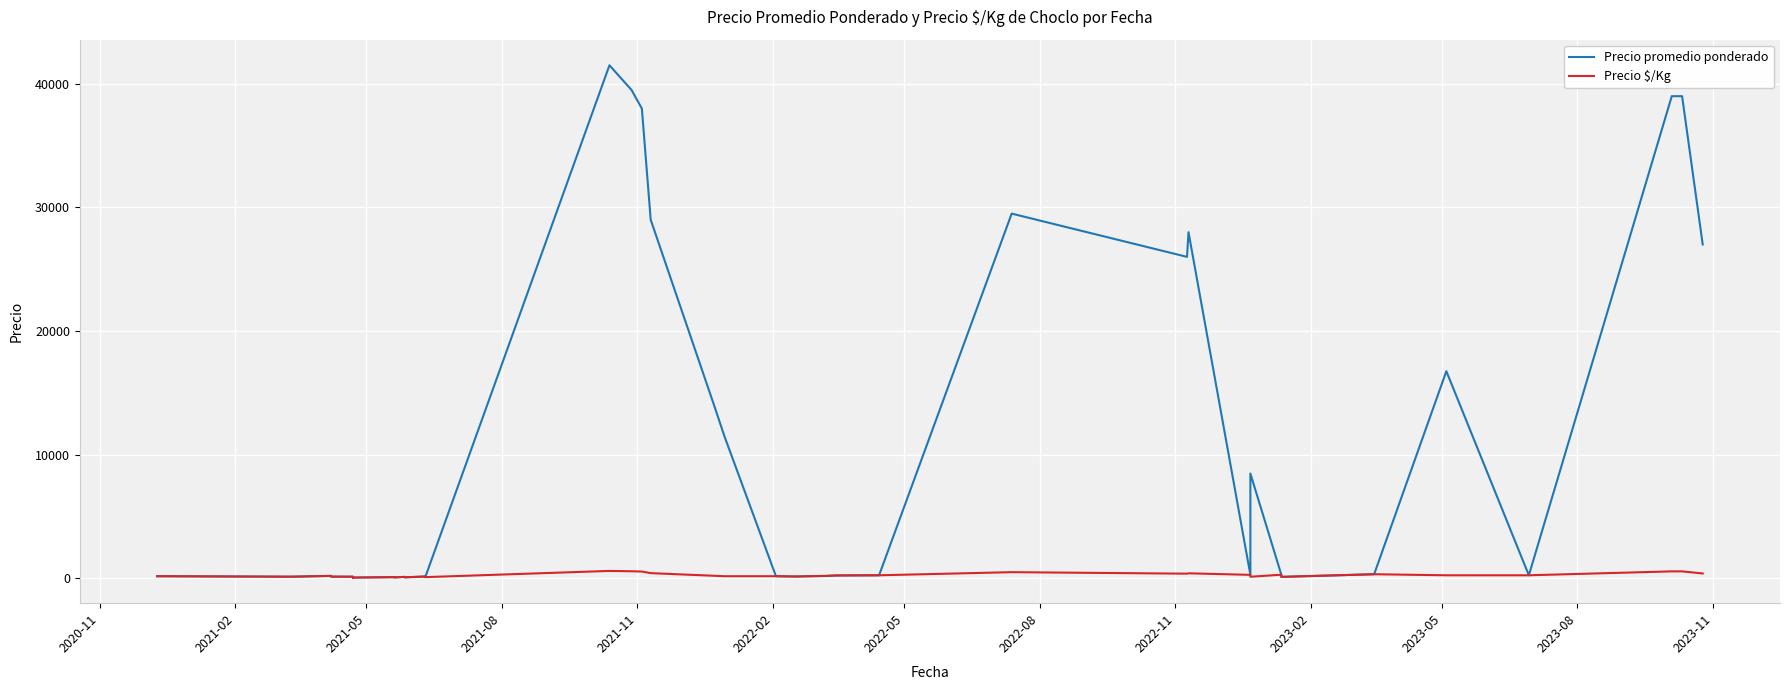

The Precio $/Kg series shows 362 at 35. True or false?

False